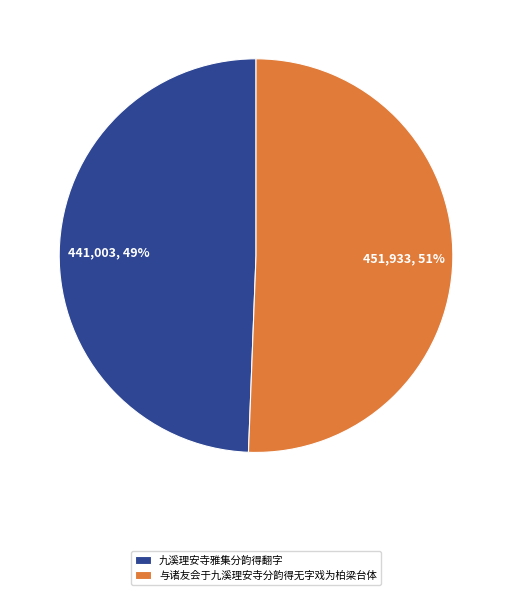

Which slice is the smallest?

九溪理安寺雅集分韵得翻字